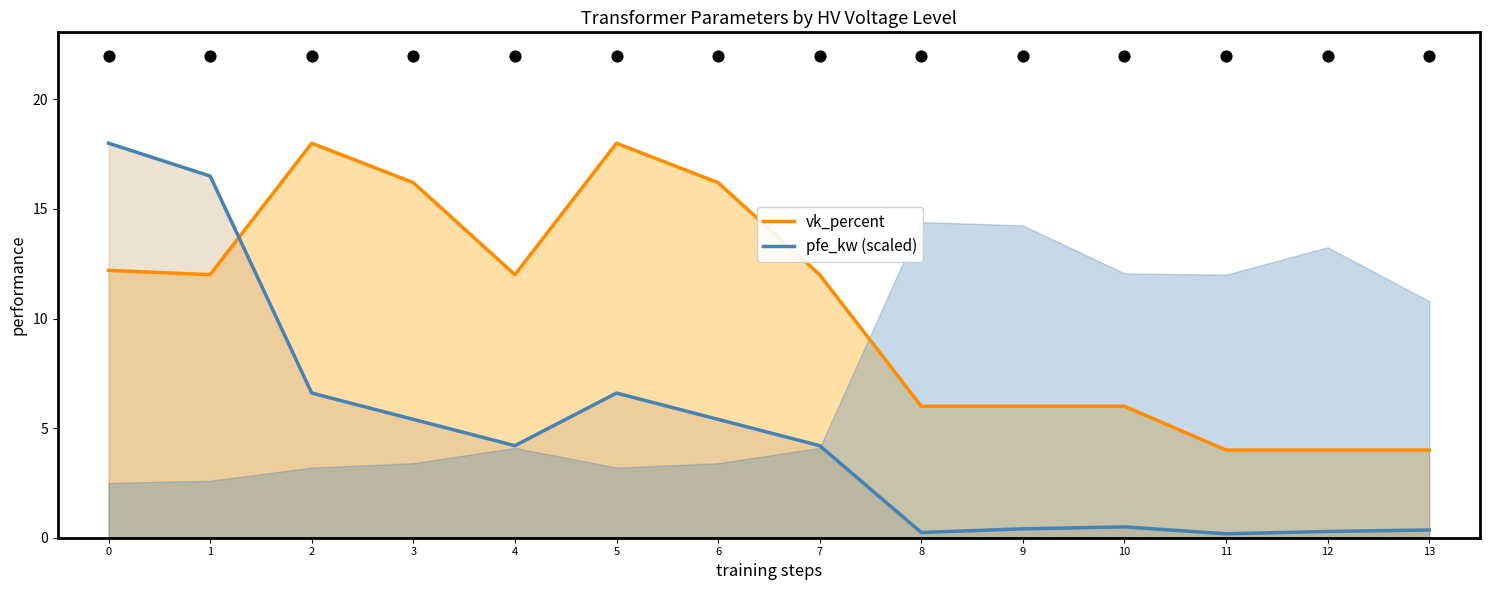

Which series has the largest total across all categories?

vk_percent